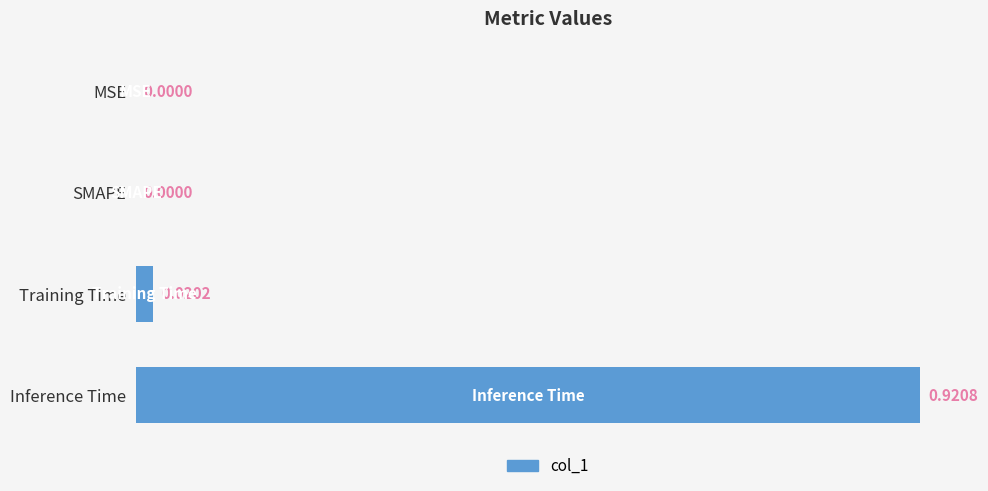

Which has a higher value, MSE or Inference Time?

Inference Time